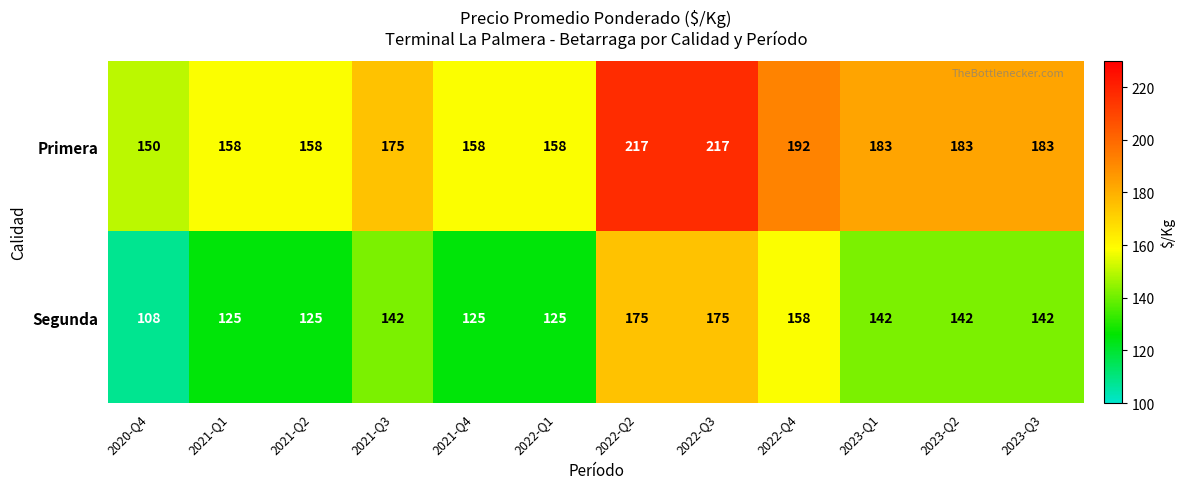

Which series changed the most between 2021-Q2 and 2022-Q2?

Primera